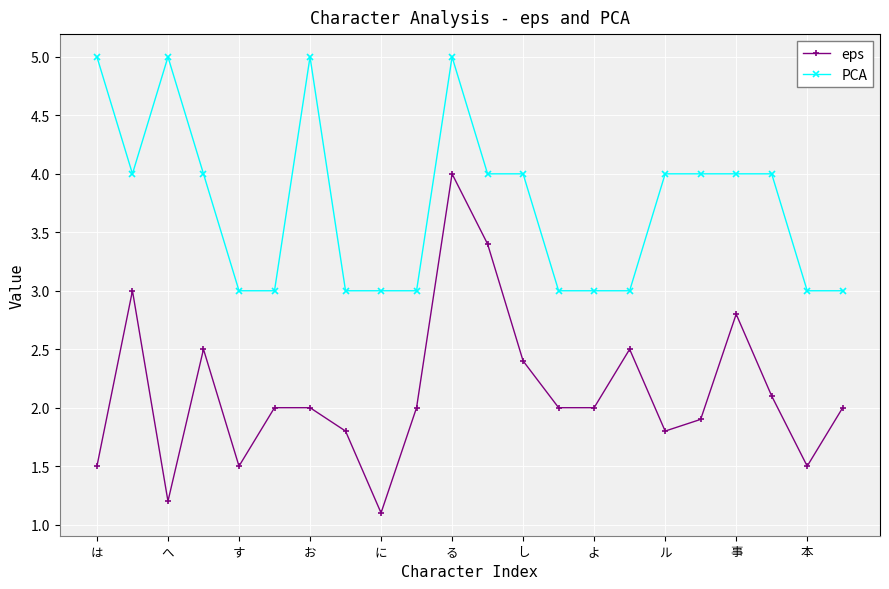

List the series in order of their overall mean, lowest first.

eps, PCA